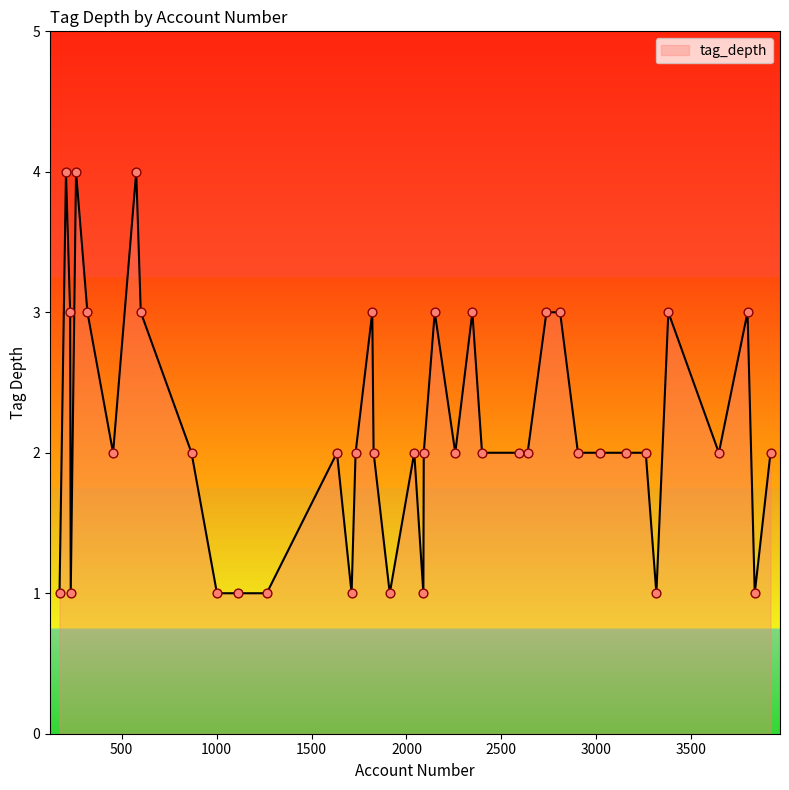

What is the maximum value shown in the chart?

4